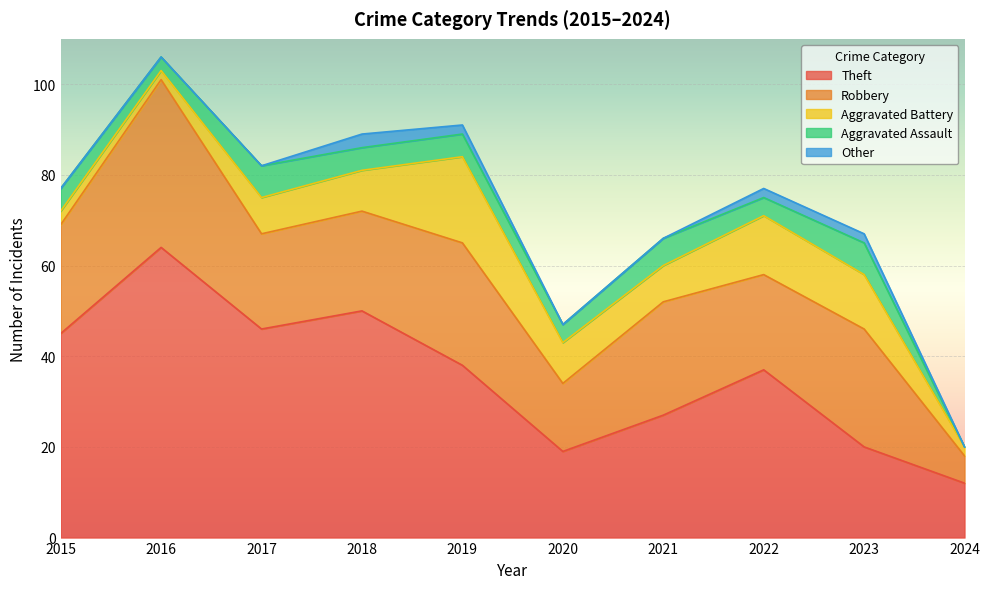

How many interior local valleys does the Aggravated Battery series have?

2